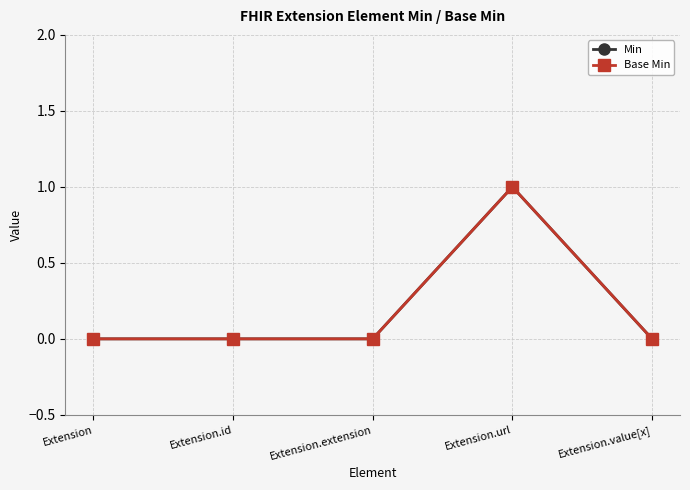

Is this an area chart (filled region under the line)?

No